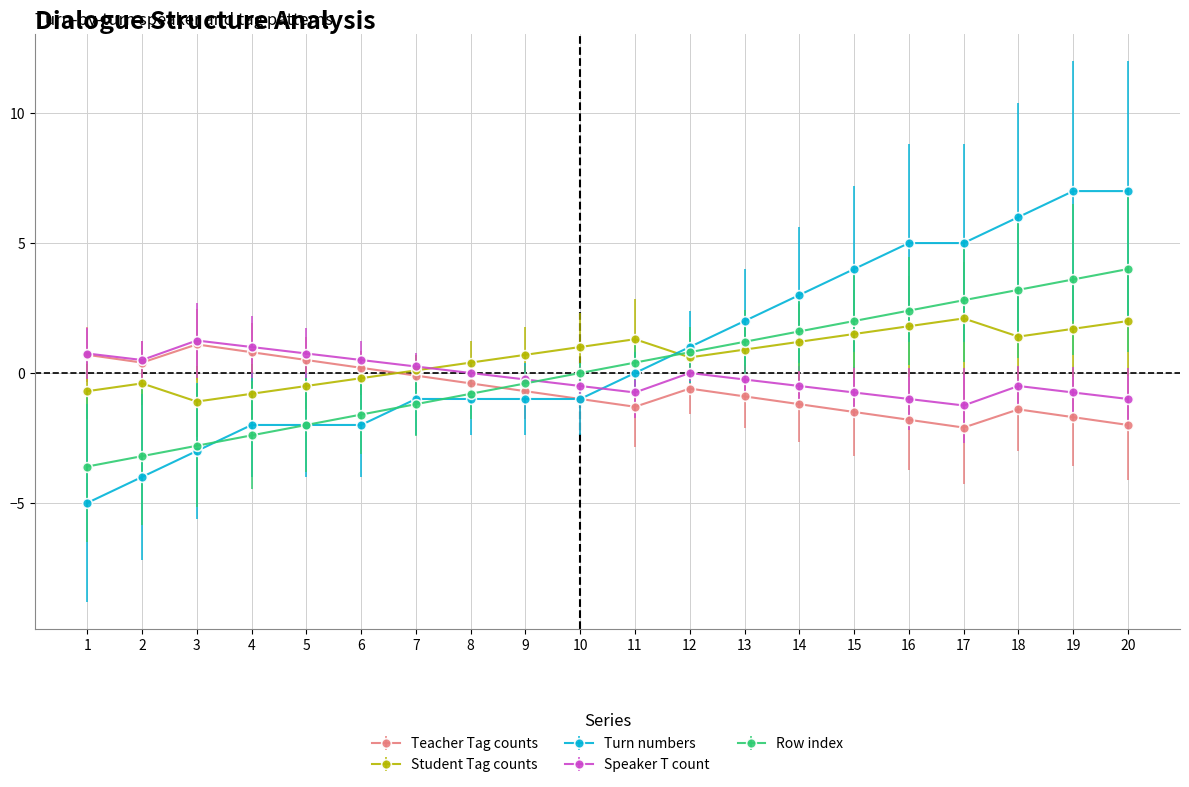

Which label corresponds to the smallest value in the chart?

1